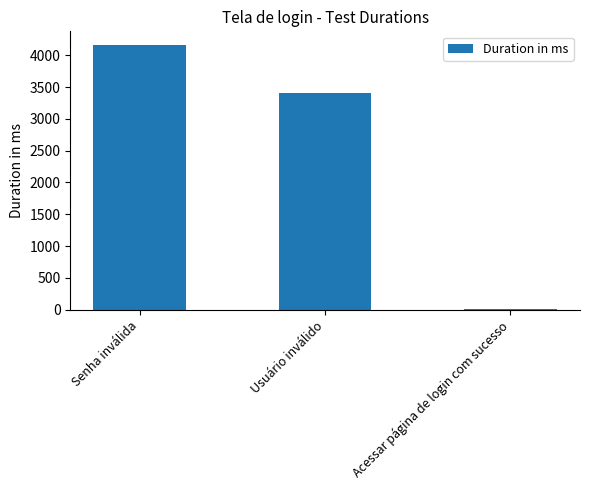

Reading left to right, extract all data points from this chart.

4168	3410	15